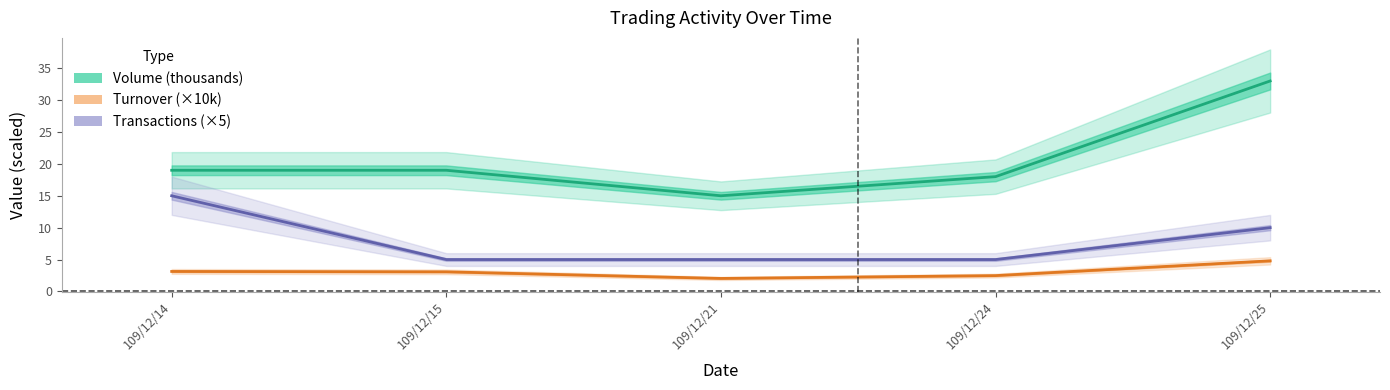

Rank the categories by Turnover (×10k) value from highest to lowest.

109/12/25, 109/12/14, 109/12/15, 109/12/24, 109/12/21